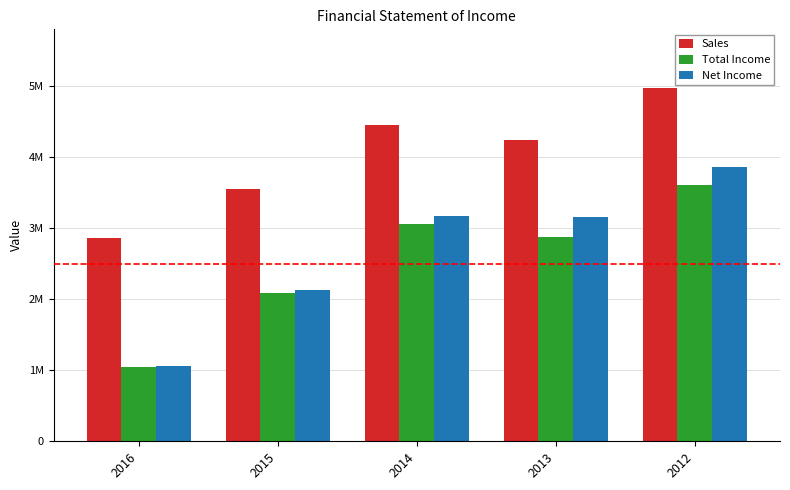

True or false: Net Income has a value of 2130429 at 2015.

True